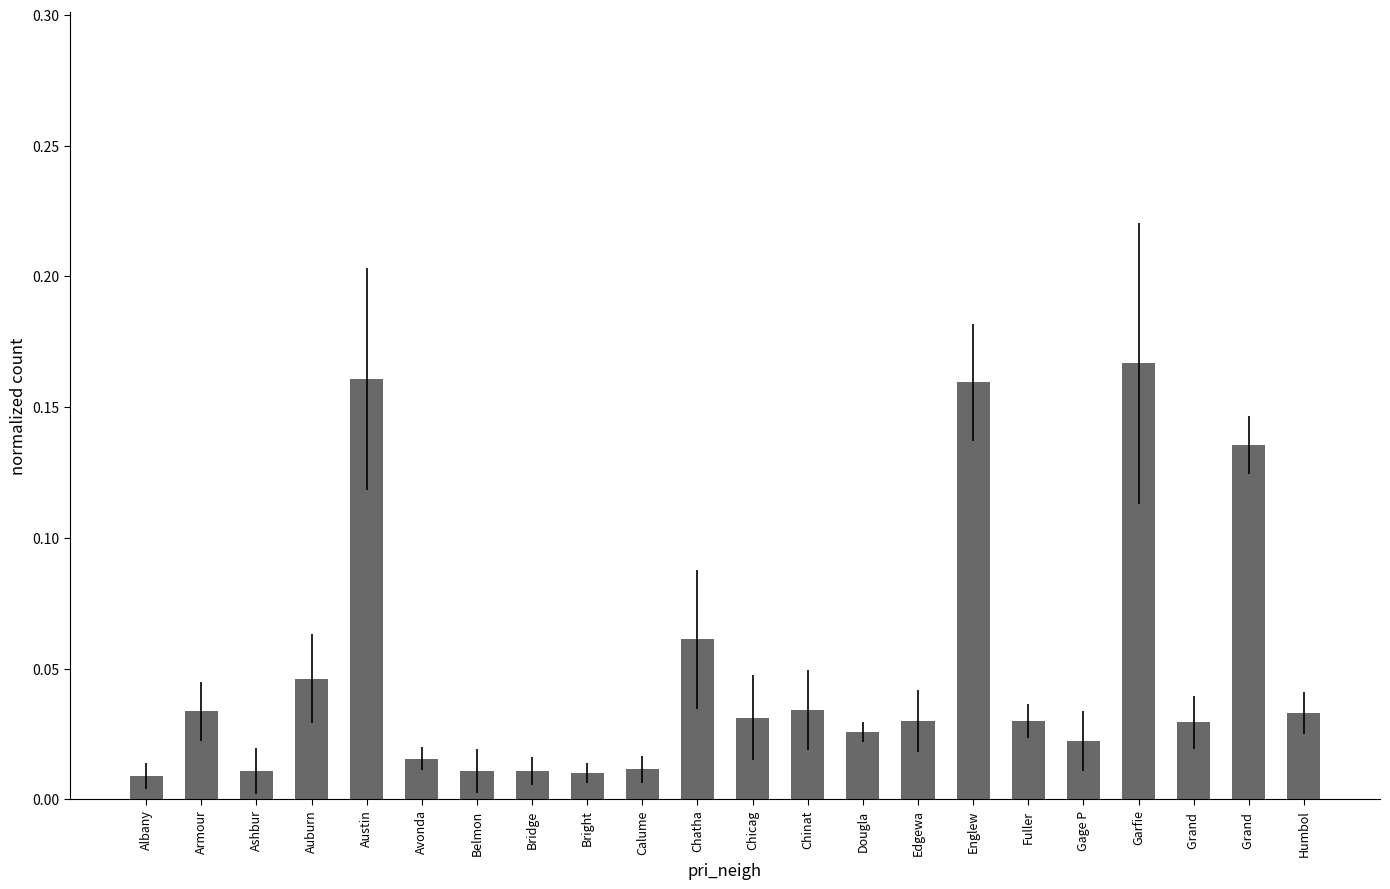

Rank the categories by value from highest to lowest.

Garfie, Austin, Englew, Grand , Chatha, Auburn, Chinat, Armour, Humbol, Chicag, Edgewa, Fuller, Grand , Dougla, Gage P, Avonda, Calume, Ashbur, Belmon, Bridge, Bright, Albany